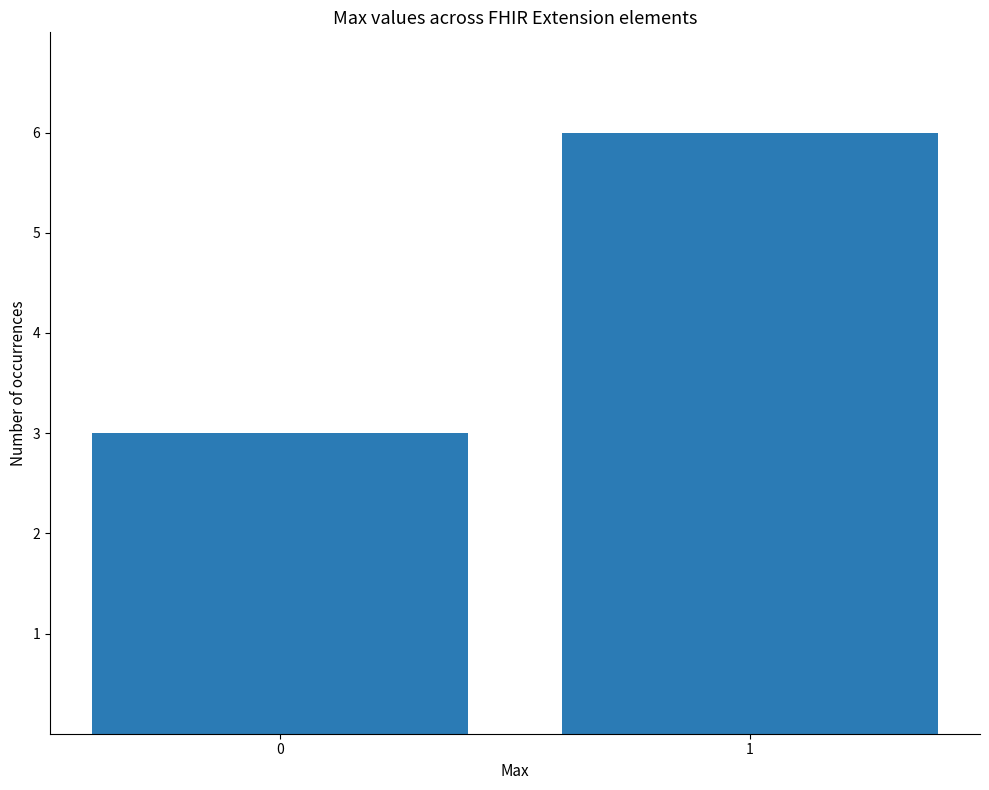

What is the sum of the values at 1 and 0?

9